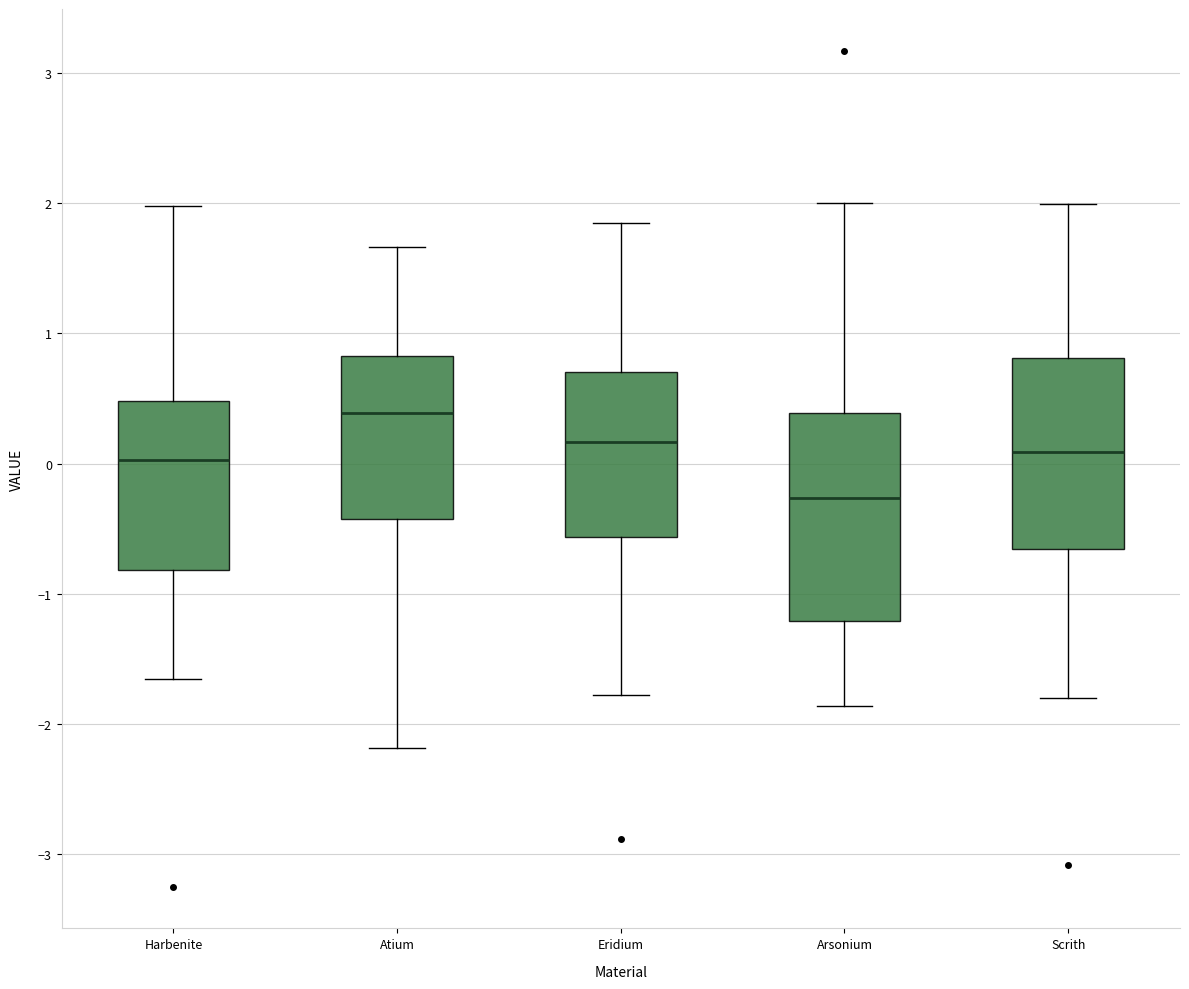

Reading left to right, read every box against the y-axis: the position of its median line, the range the box covers, and the ends of its whiskers. The values are not printed on the chart, so give them approximately, as read against the axis.

Harbenite: median 0.0, box -0.8 to 0.5, whiskers -1.7 to 2.0
Atium: median 0.4, box -0.4 to 0.8, whiskers -2.2 to 1.7
Eridium: median 0.2, box -0.6 to 0.7, whiskers -1.8 to 1.8
Arsonium: median -0.3, box -1.2 to 0.4, whiskers -1.9 to 2.0
Scrith: median 0.1, box -0.7 to 0.8, whiskers -1.8 to 2.0